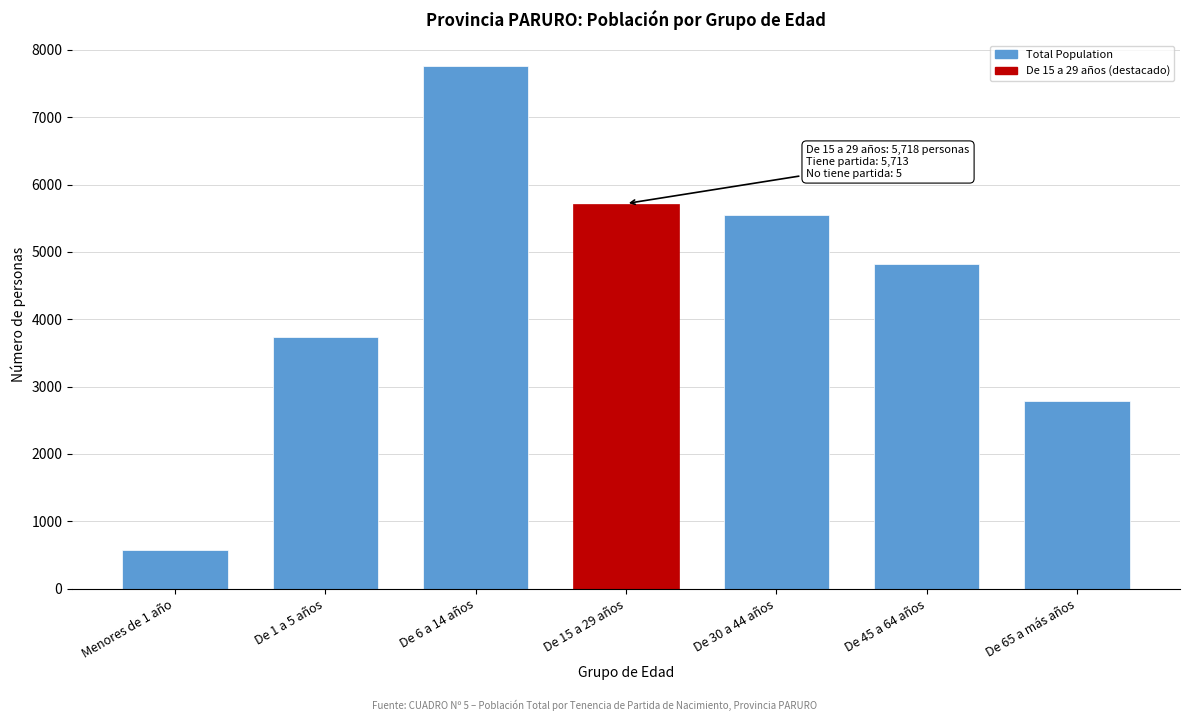

Reading right to left, what are all the values shown in this chart?

2779	4818	5551	5718	7760	3736	577